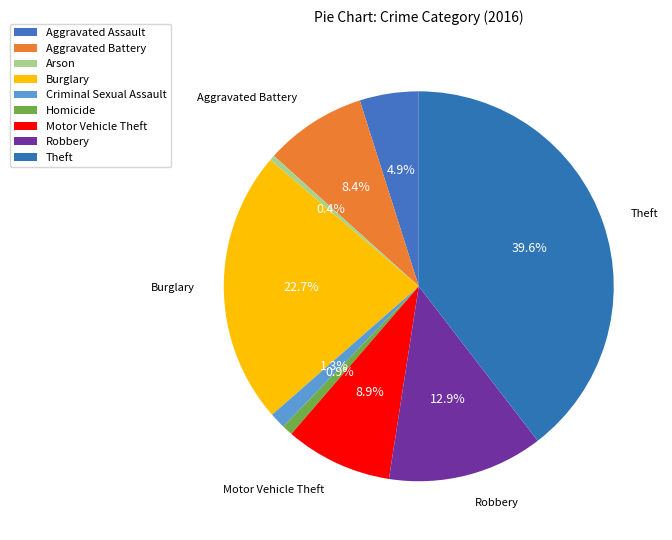

How many slices are in this pie chart?

9